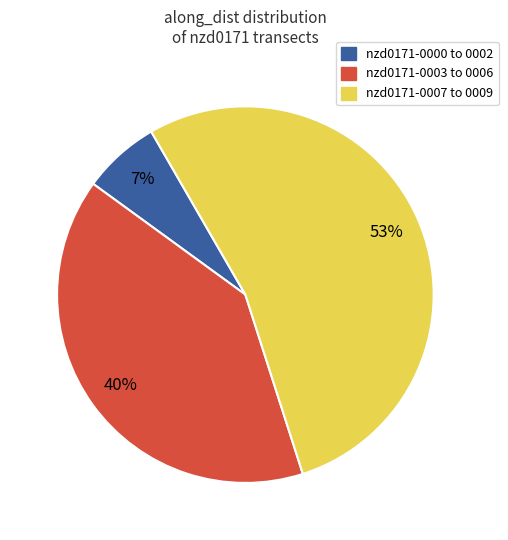

Is nzd0171-0007 to 0009 the majority of the pie?

Yes